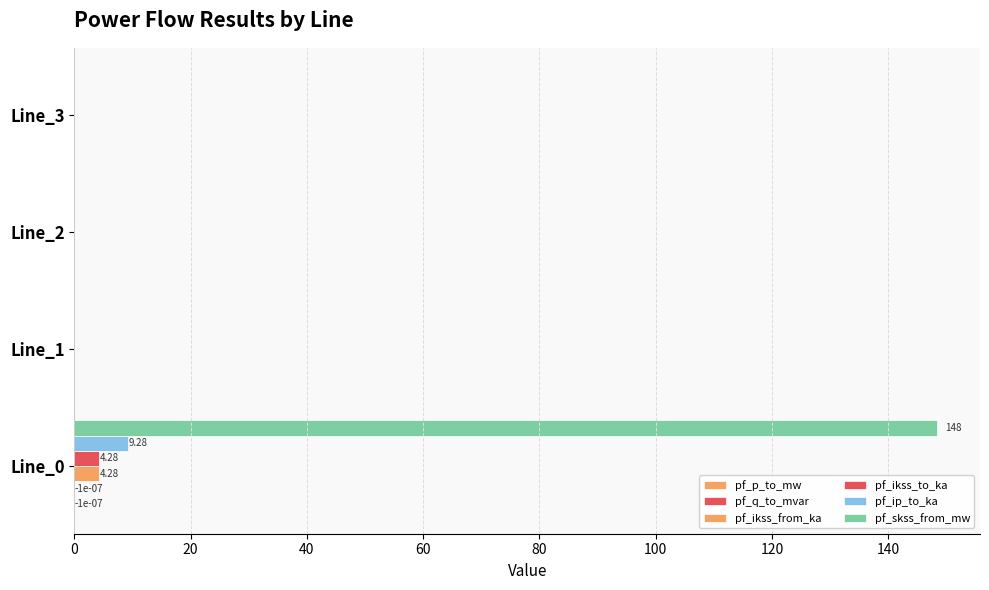

Count the number of categories in the chart.

4